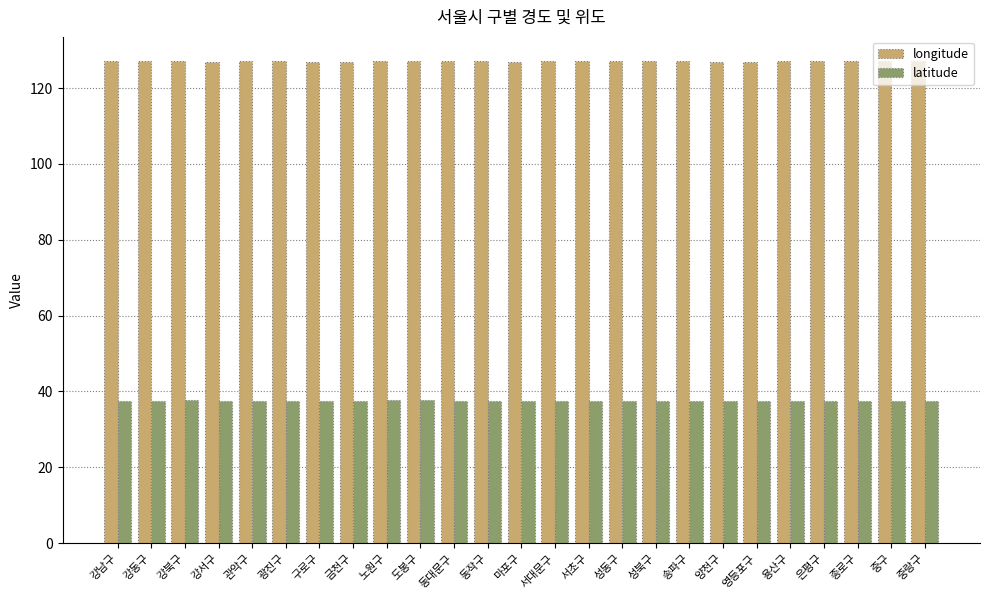

What is the difference between the highest and lowest values at 서대문구?

89.4